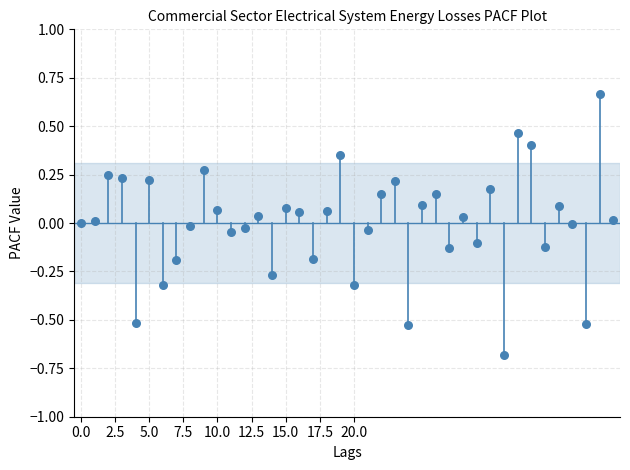

What is the range of Y values (max minus min)?

1.3